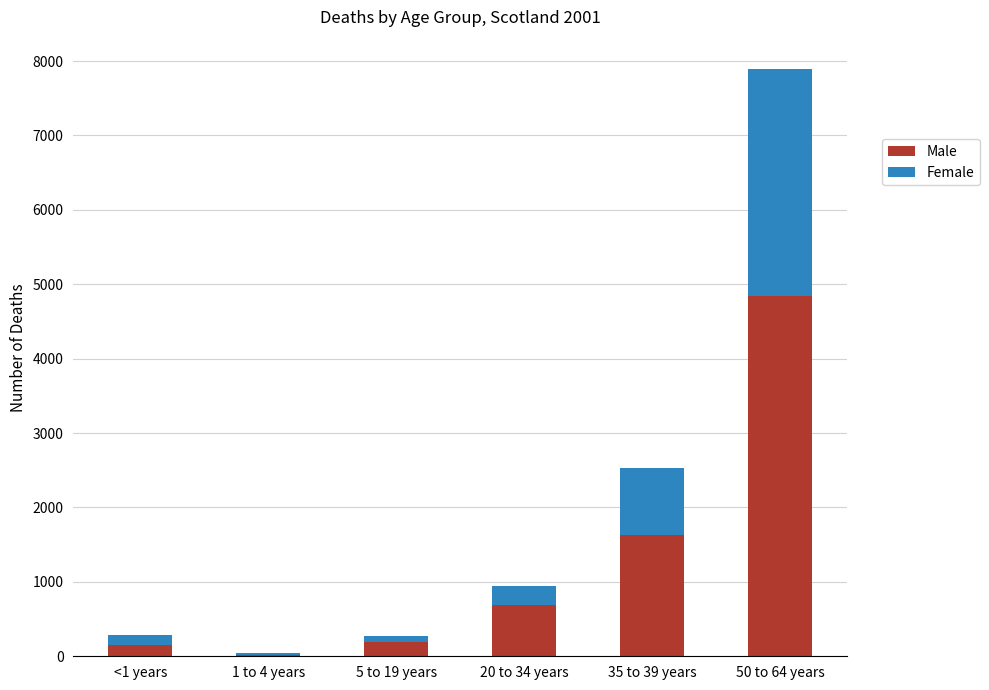

The value of Male at 35 to 39 years is 2176. True or false?

False